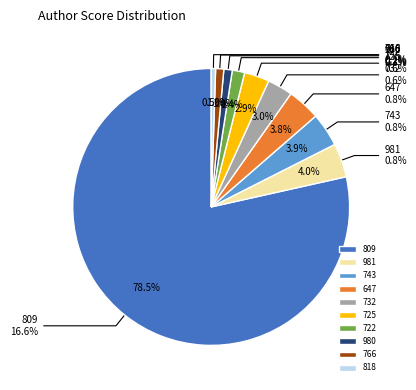

What portion of the pie excludes 809?

21.5%